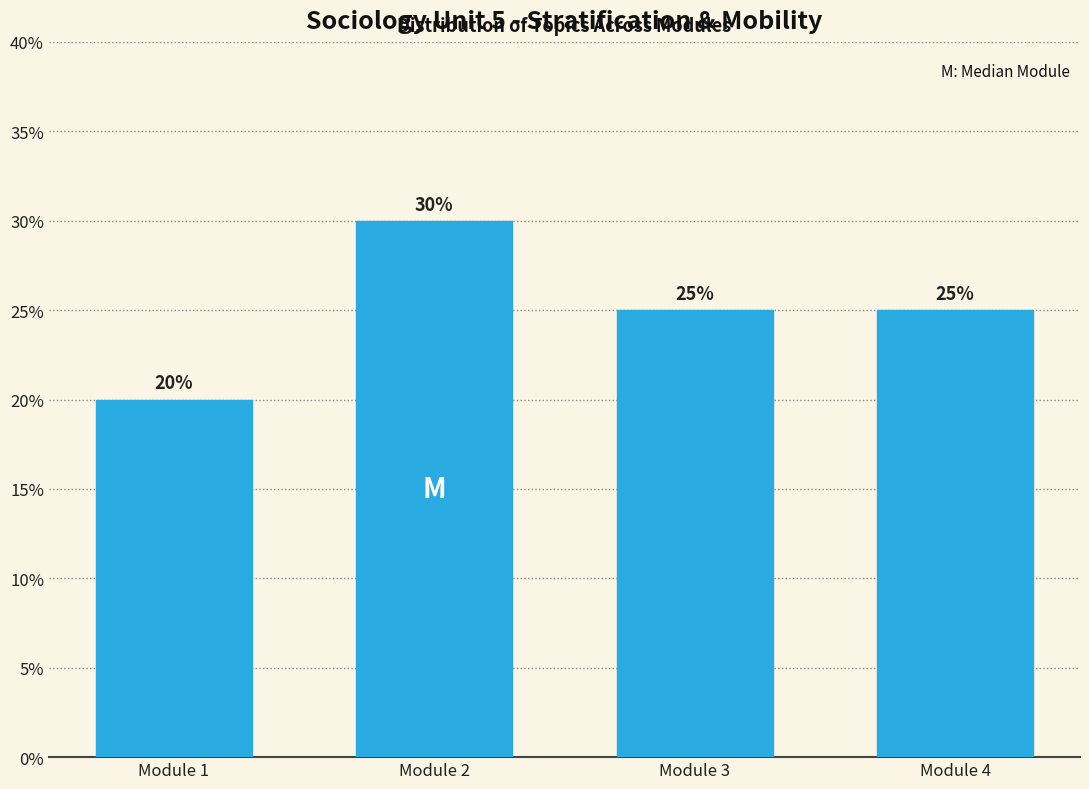

Reading left to right, what are all the values shown in this chart?

Module 1=20	Module 2=30	Module 3=25	Module 4=25